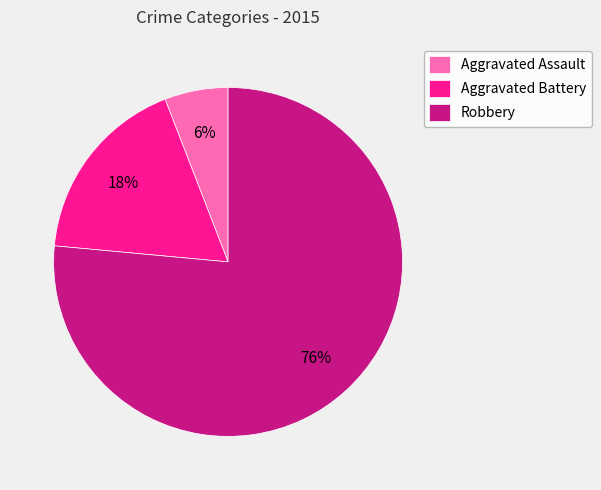

What percentage is the Aggravated Battery slice, to the nearest percent?

18%